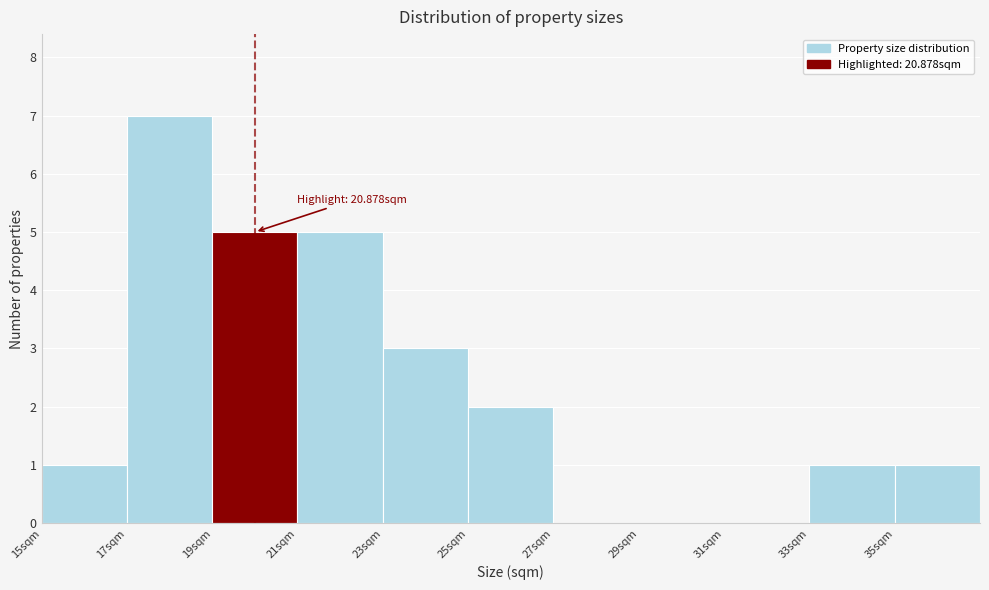

Which range on the x-axis has the tallest bar?

17 to 19